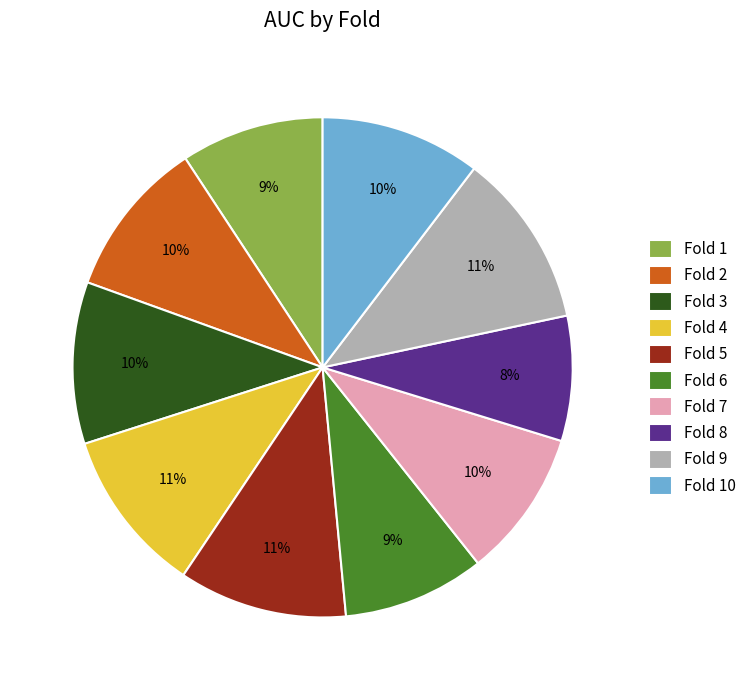

Do Fold 9 and Fold 2 together represent more than half of the pie?

No